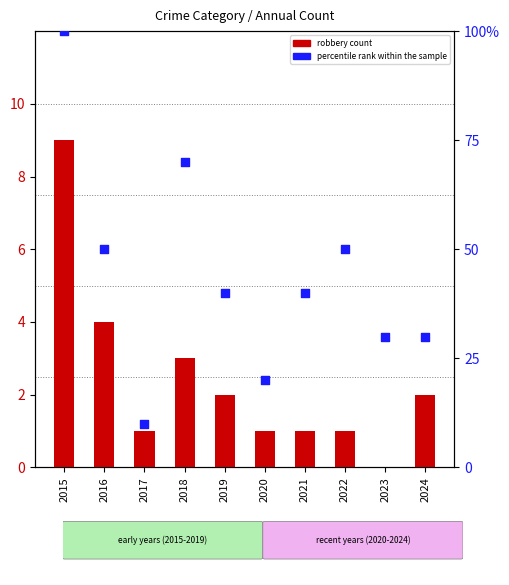

Which series has the widest spread of Y values?

percentile rank within the sample